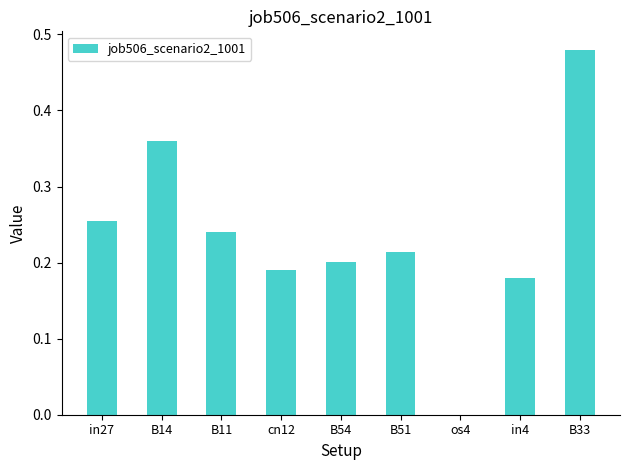

At which category does the chart reach its peak across all series?

B33